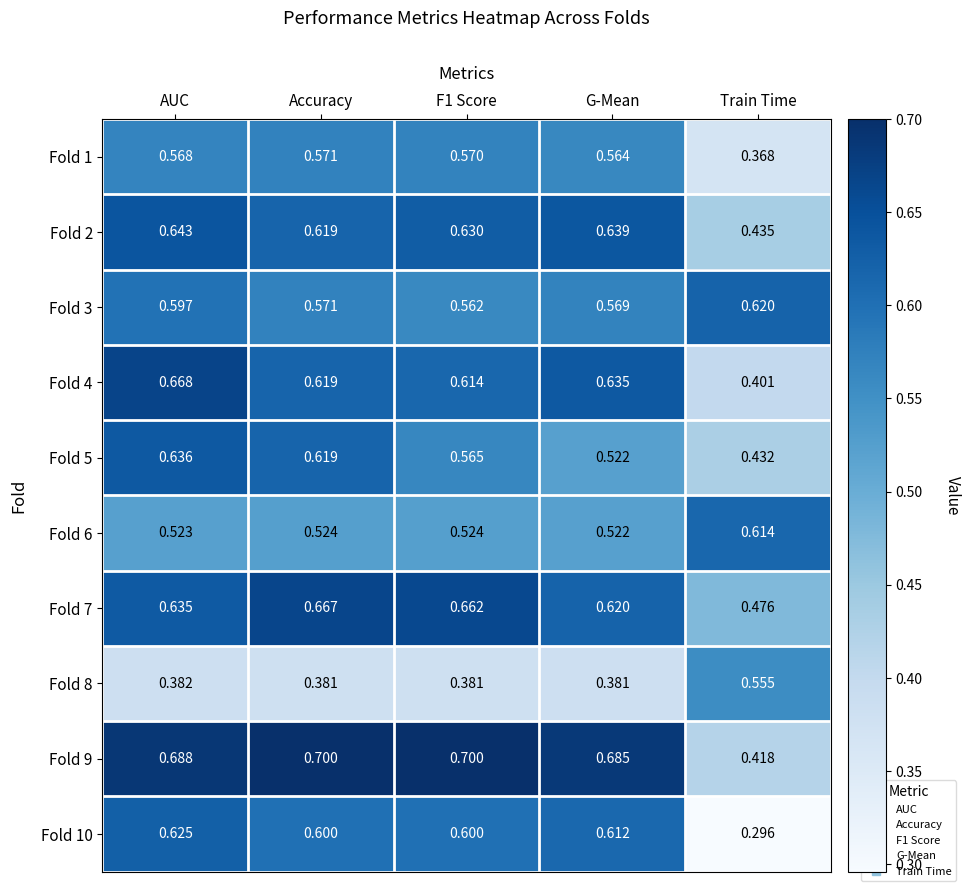

At which label is Fold 6 closest to 0?

G-Mean